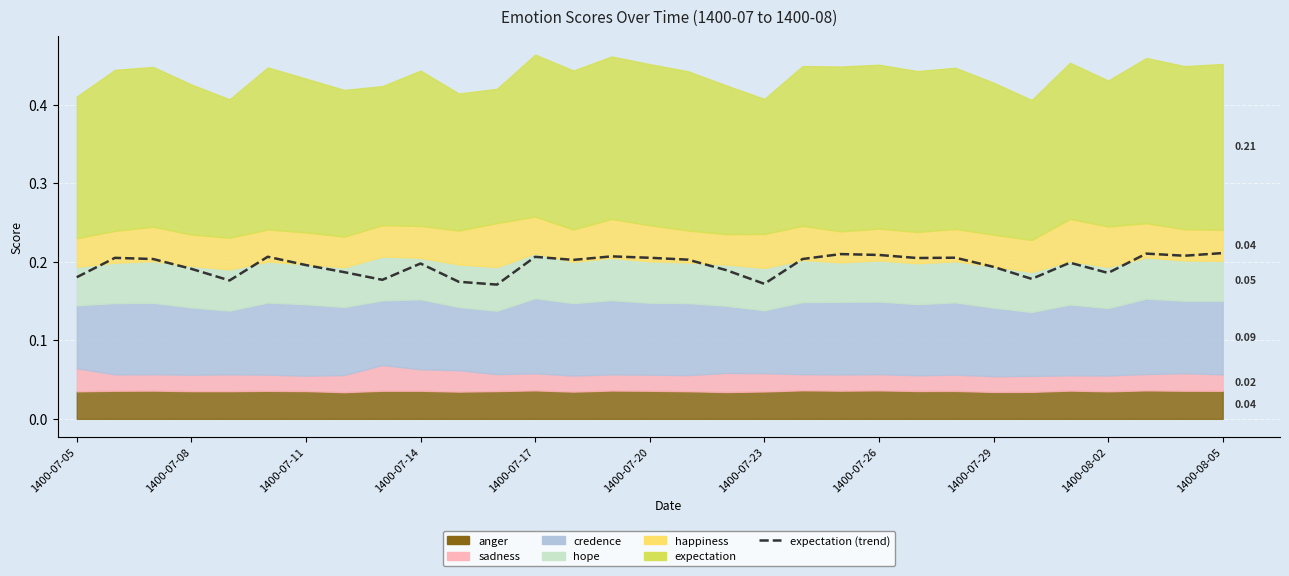

The value at 1400-07-17 is 0.1. True or false?

False